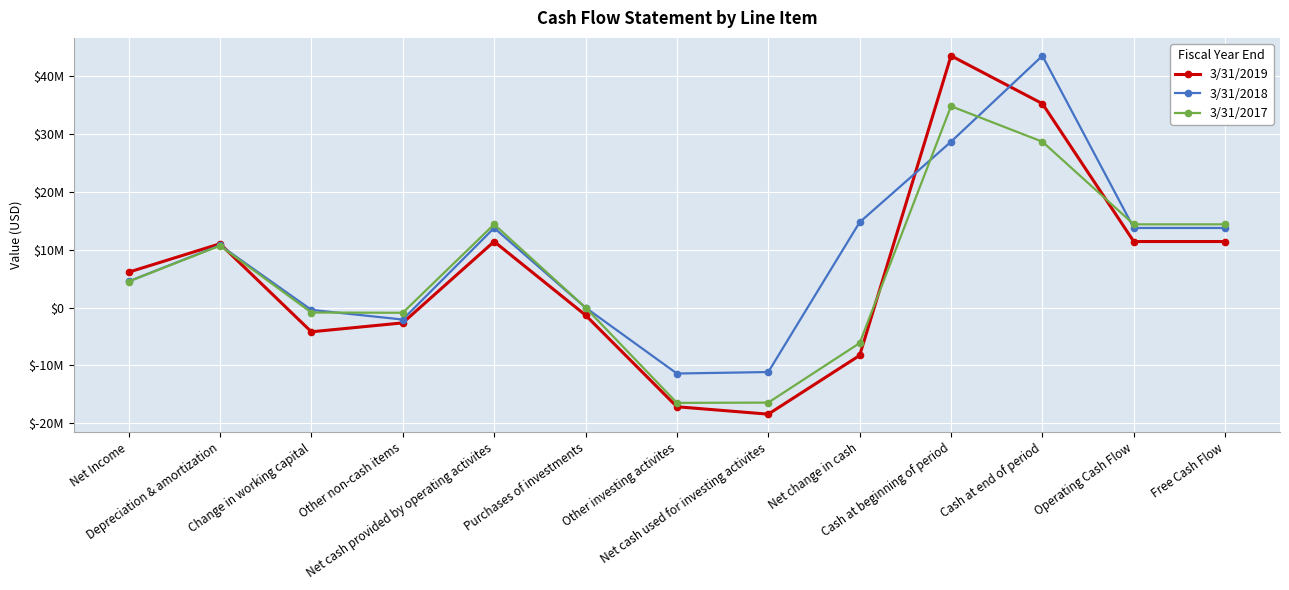

What is the difference between the 3/31/2018 values at Net change in cash and Purchases of investments?

14757000